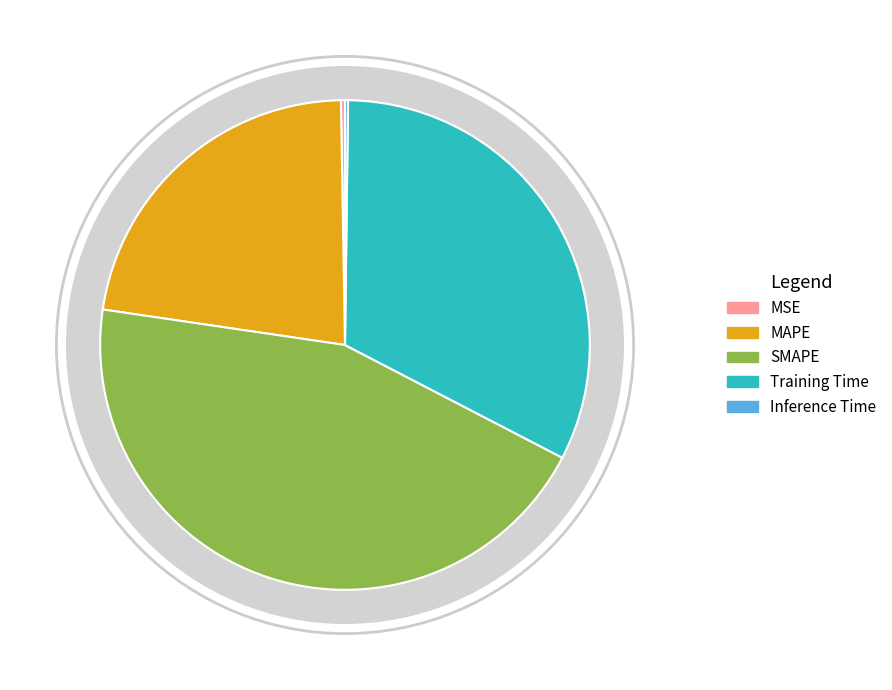

Is there any slice that represents more than half of the pie?

No